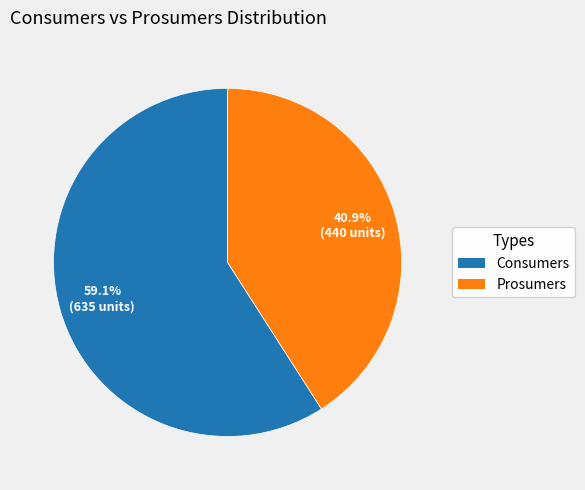

True or false: Prosumers accounts for 41% of the total.

True